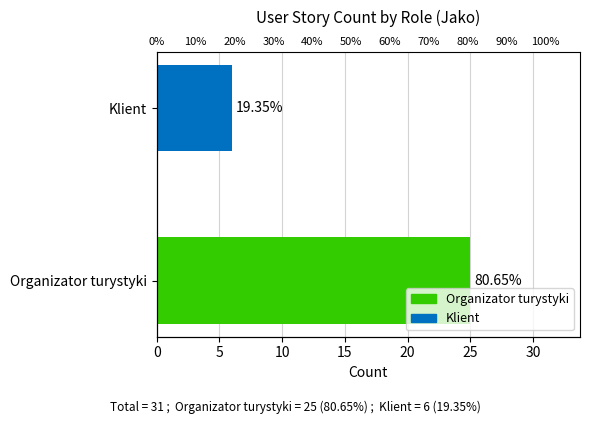

Are the bars grouped side by side (vs. stacked)?

No